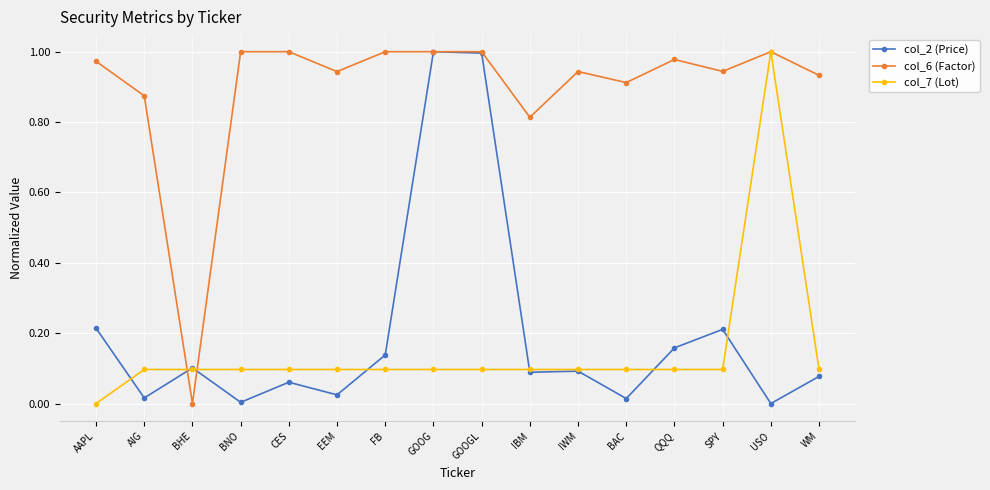

Rank the series at SPY from lowest to highest value.

col_7 (Lot), col_2 (Price), col_6 (Factor)